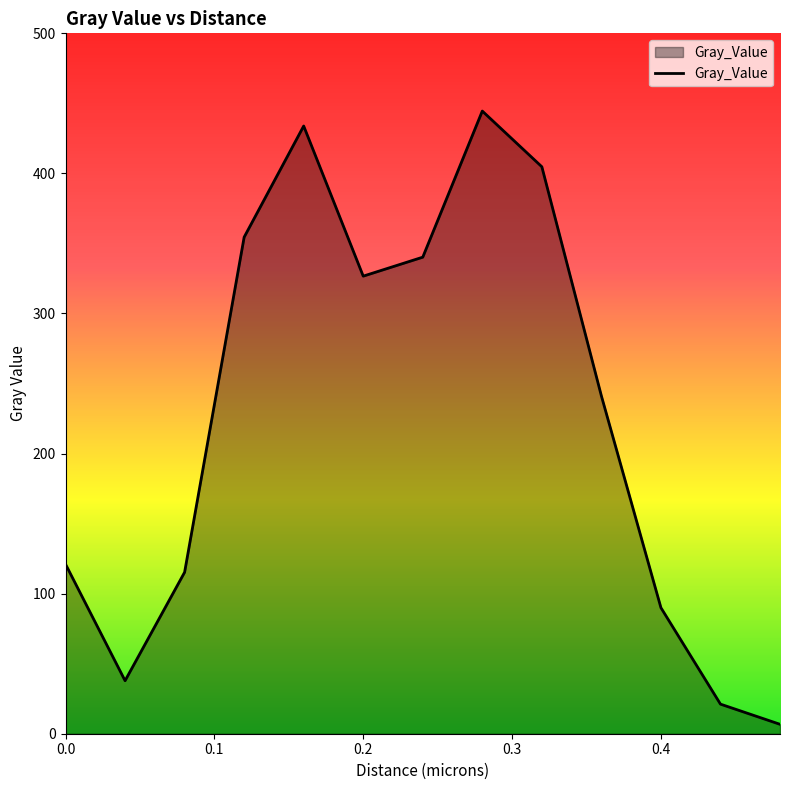

What is the greatest value displayed?

444.5